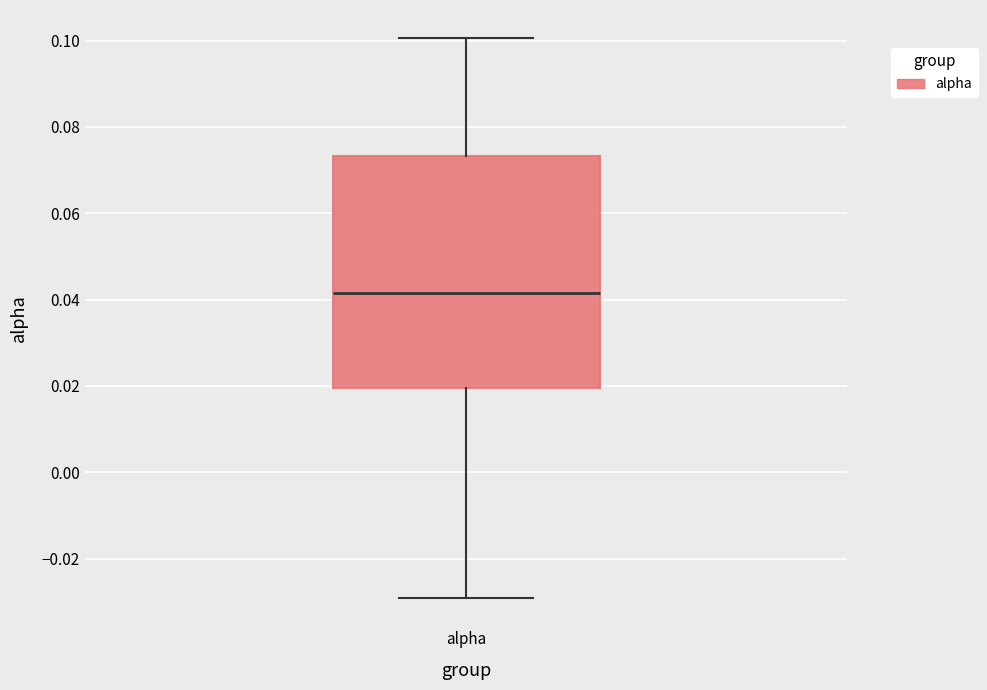

Read this box plot against the y-axis: the position of the median line, the range covered by the box, and the ends of both whiskers. The values are not printed on the chart, so give them approximately, as read against the axis.

median 0.042, box 0.020 to 0.074, whiskers -0.030 to 0.100